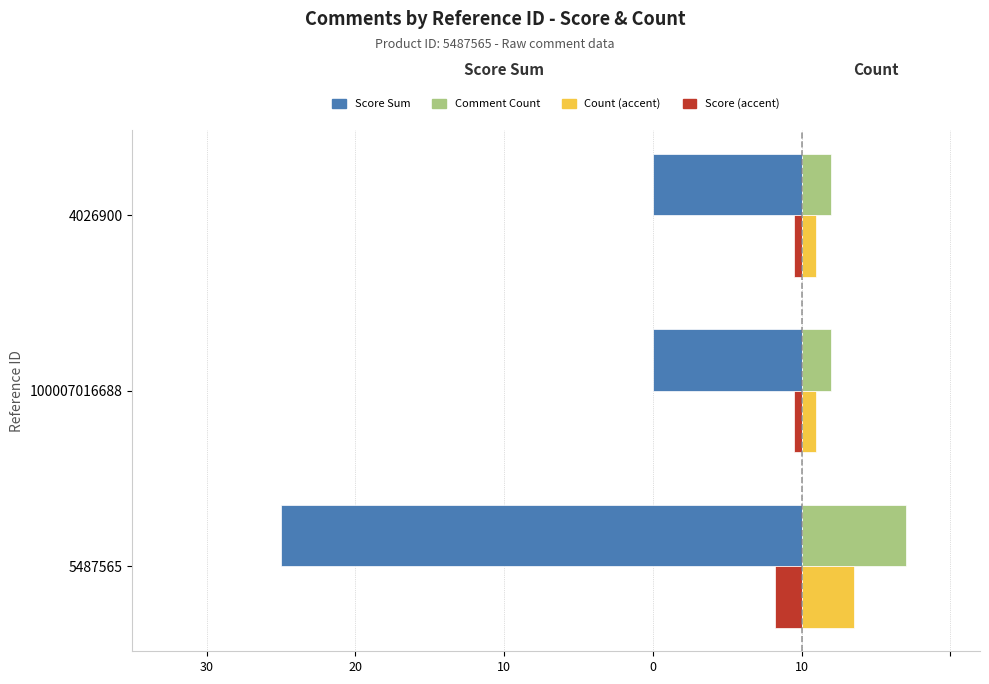

What are all the series names shown in the legend?

Score Sum, Comment Count, Count (accent), Score (accent)